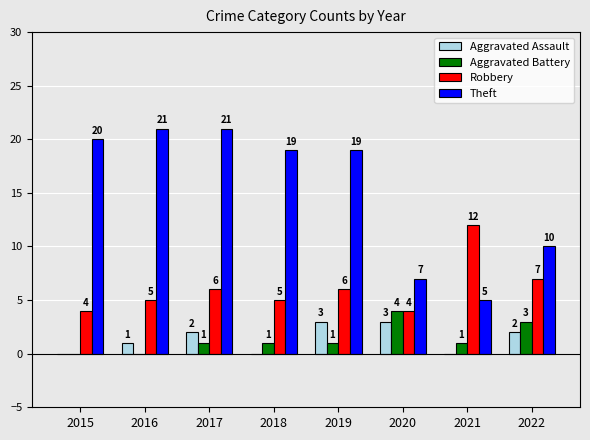

Which category has the highest value in the Aggravated Battery series?

2020